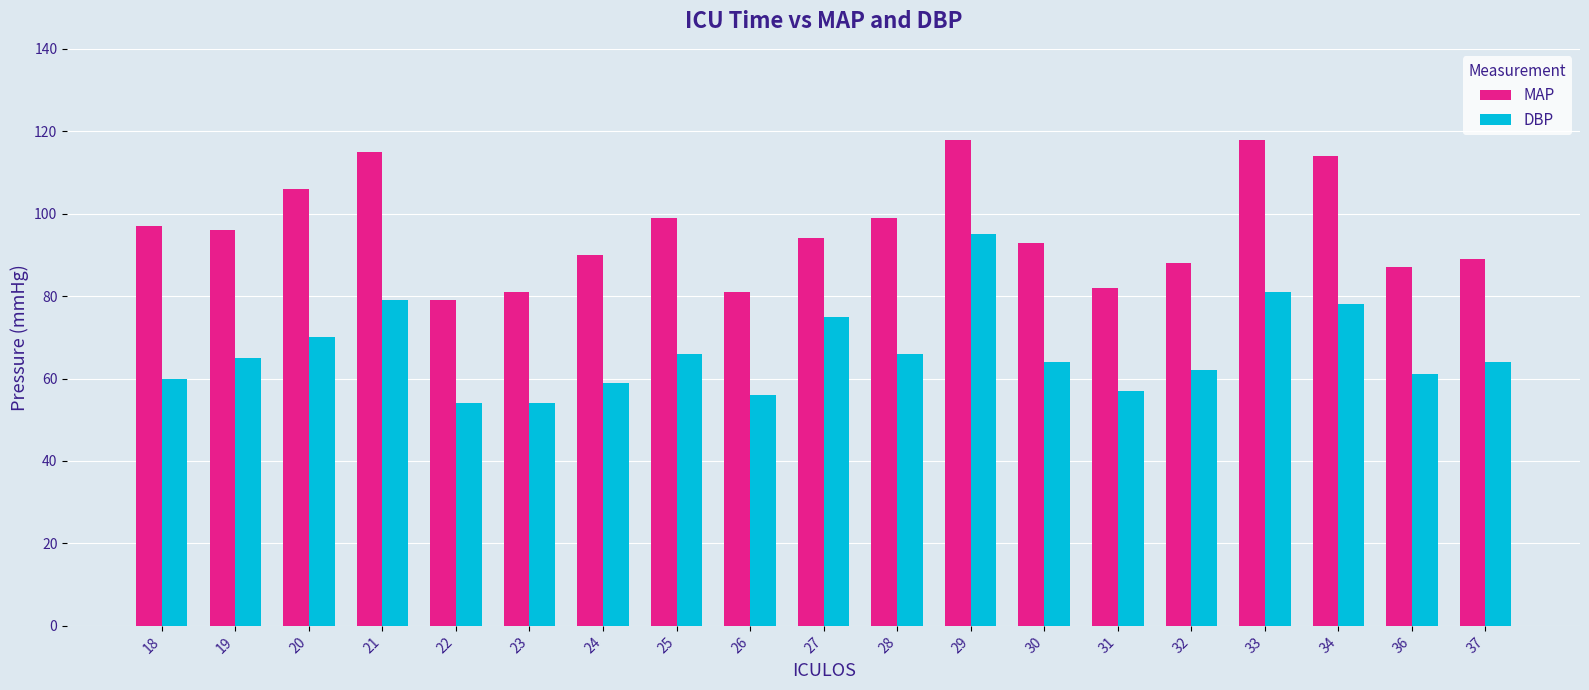

What is the smallest value displayed?

54